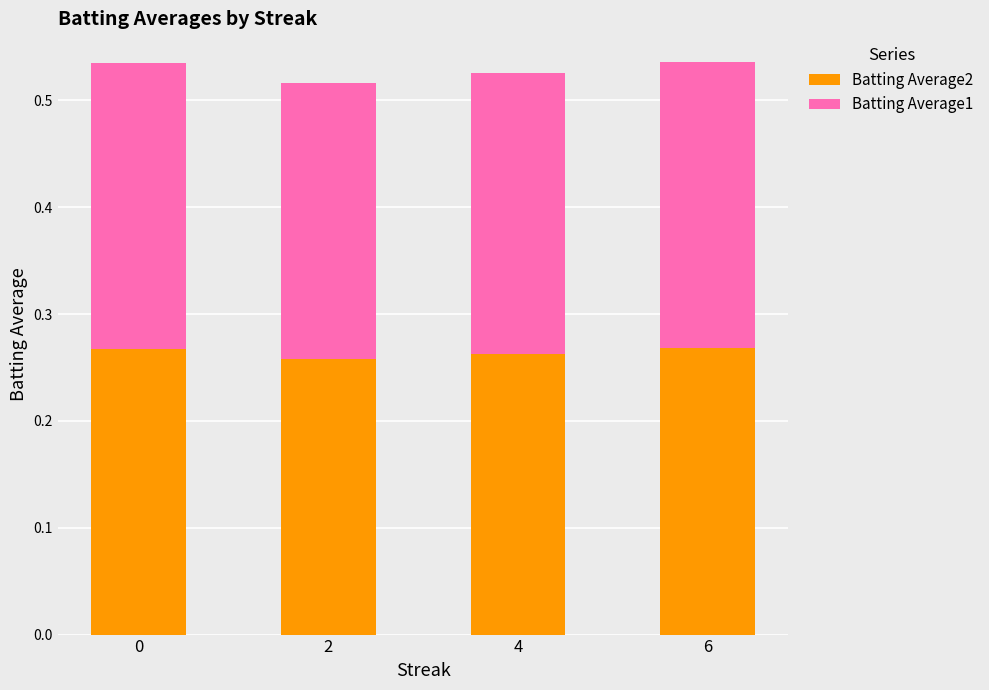

What is the sum of the Batting Average2 values at 6 and 0?

0.5